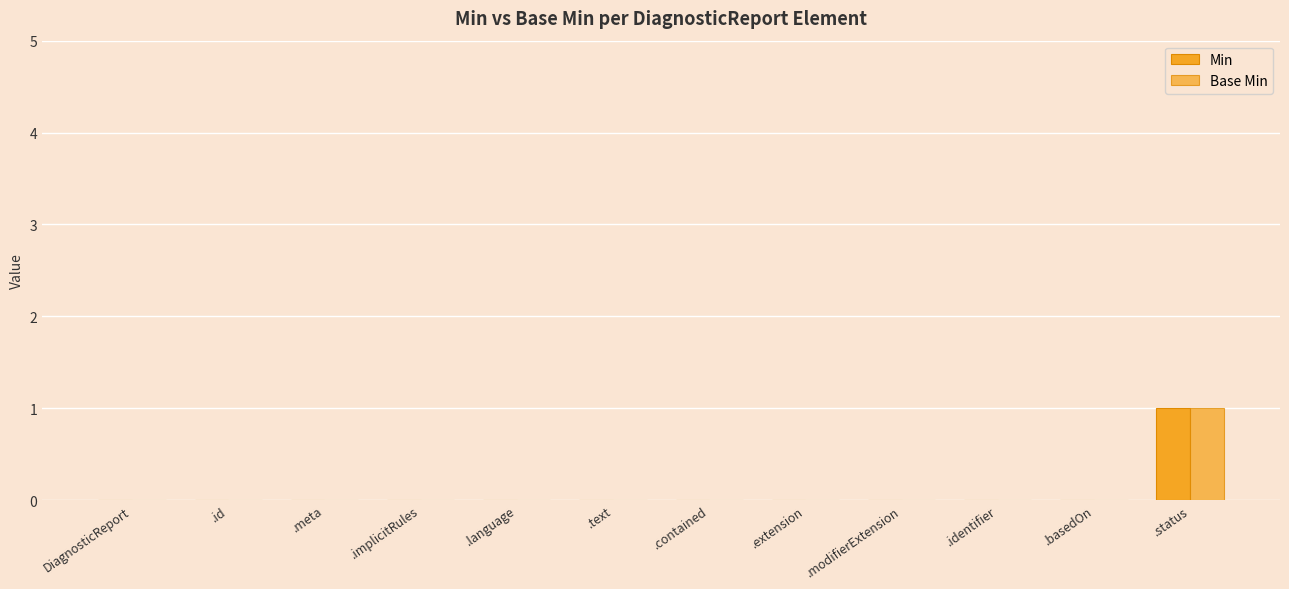

The value of Min at .id is 0. True or false?

False